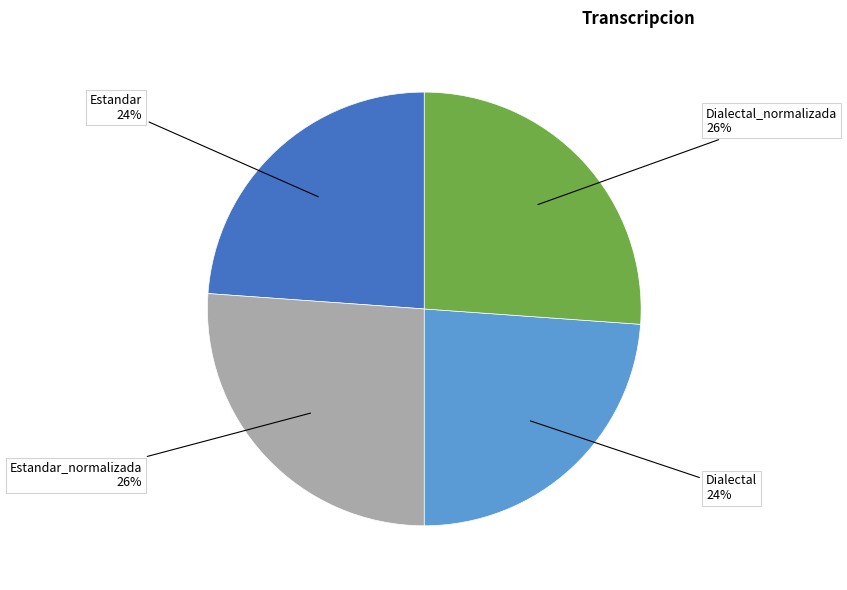

To the nearest percent, what percentage of the pie is Estandar 24%?

24%